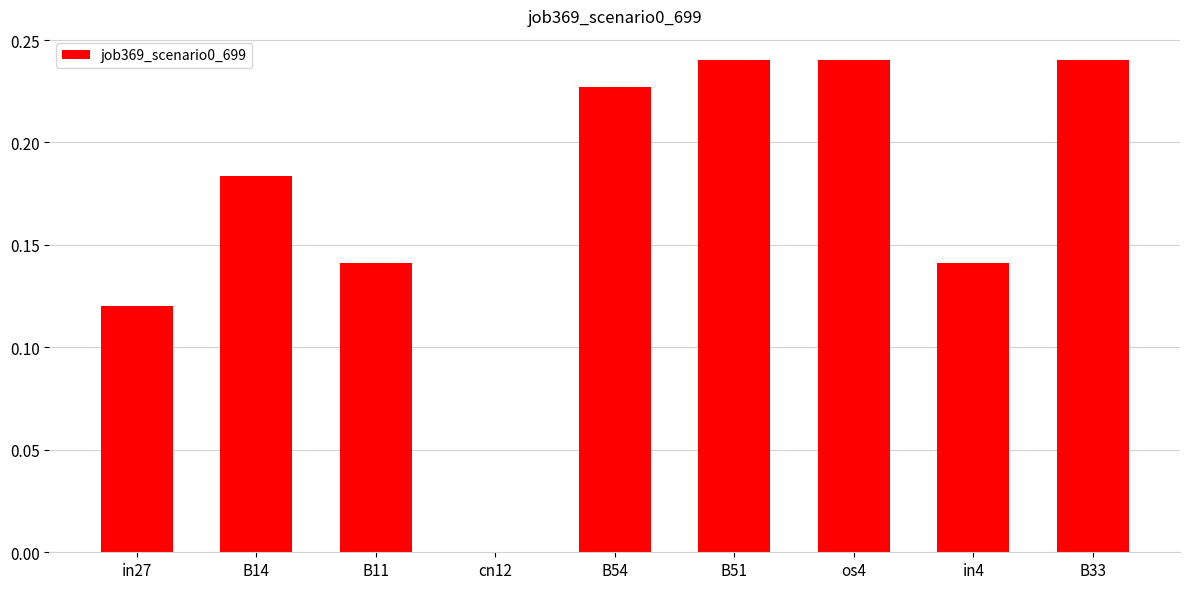

The value at B11 is 0.0. True or false?

False